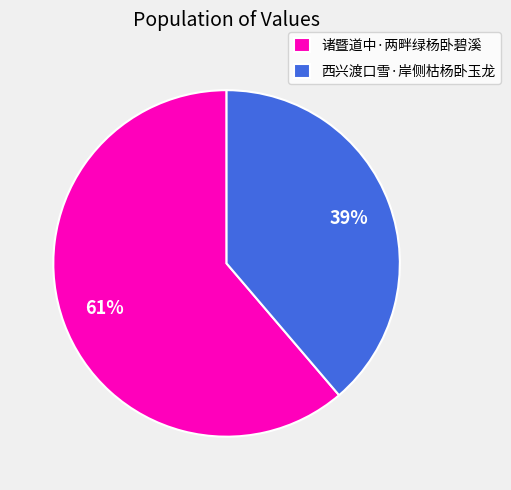

What is the smallest slice in the pie chart?

西兴渡口雪·岸侧枯杨卧玉龙